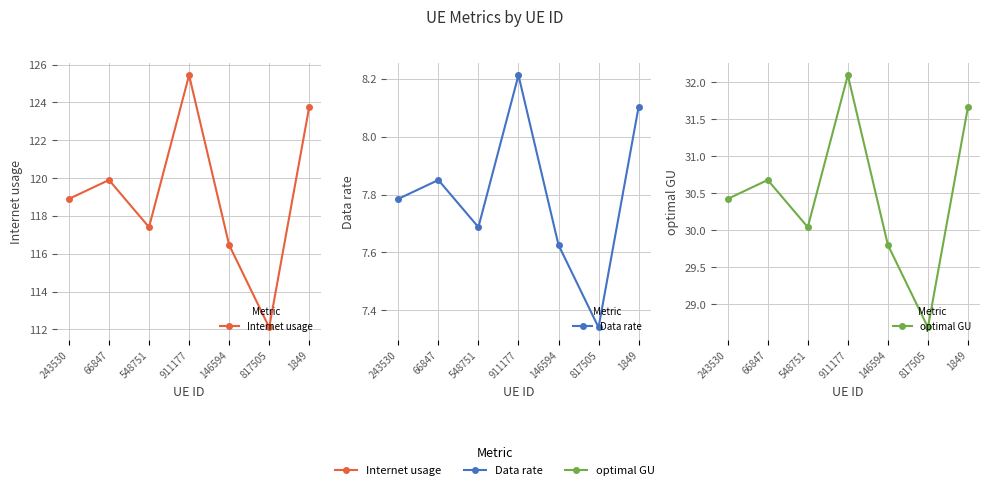

List the series in order of their peak value, lowest first.

Data rate, optimal GU, Internet usage